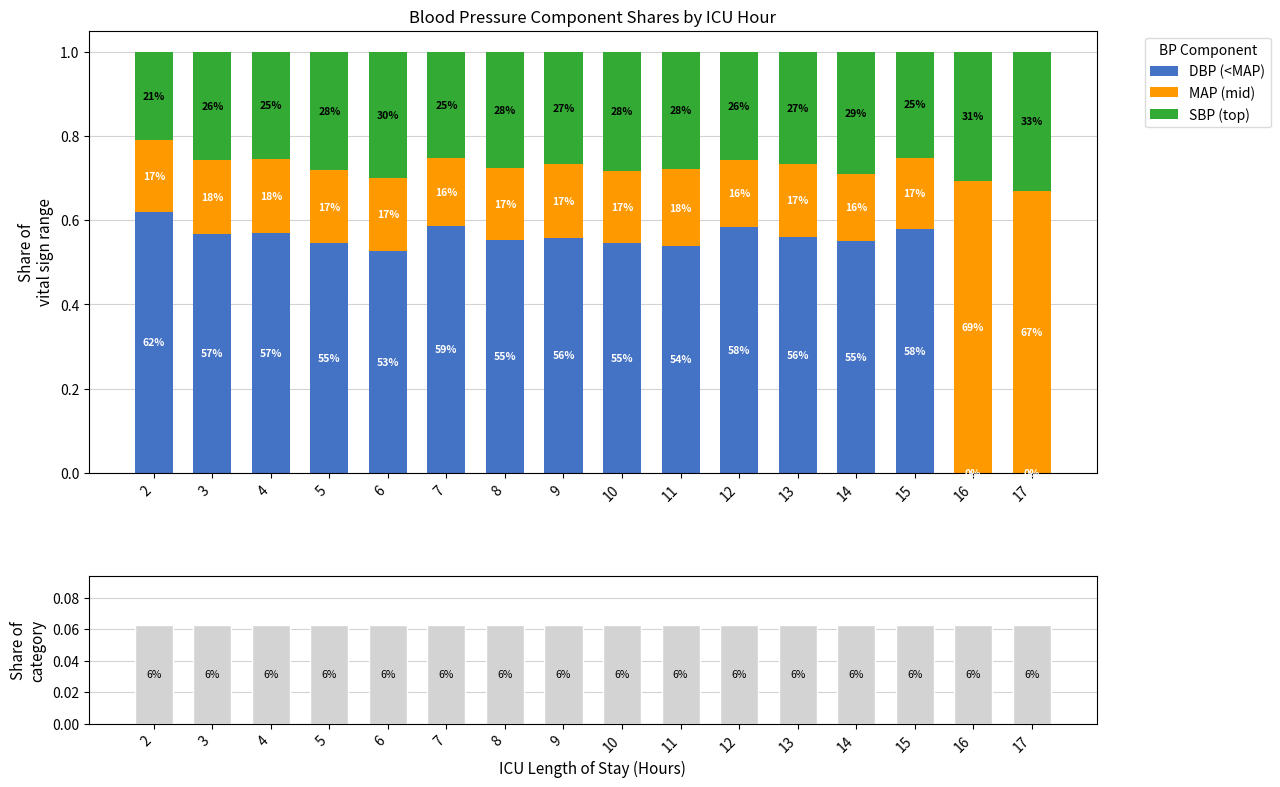

Which series has the largest range (max minus min)?

DBP (<MAP)